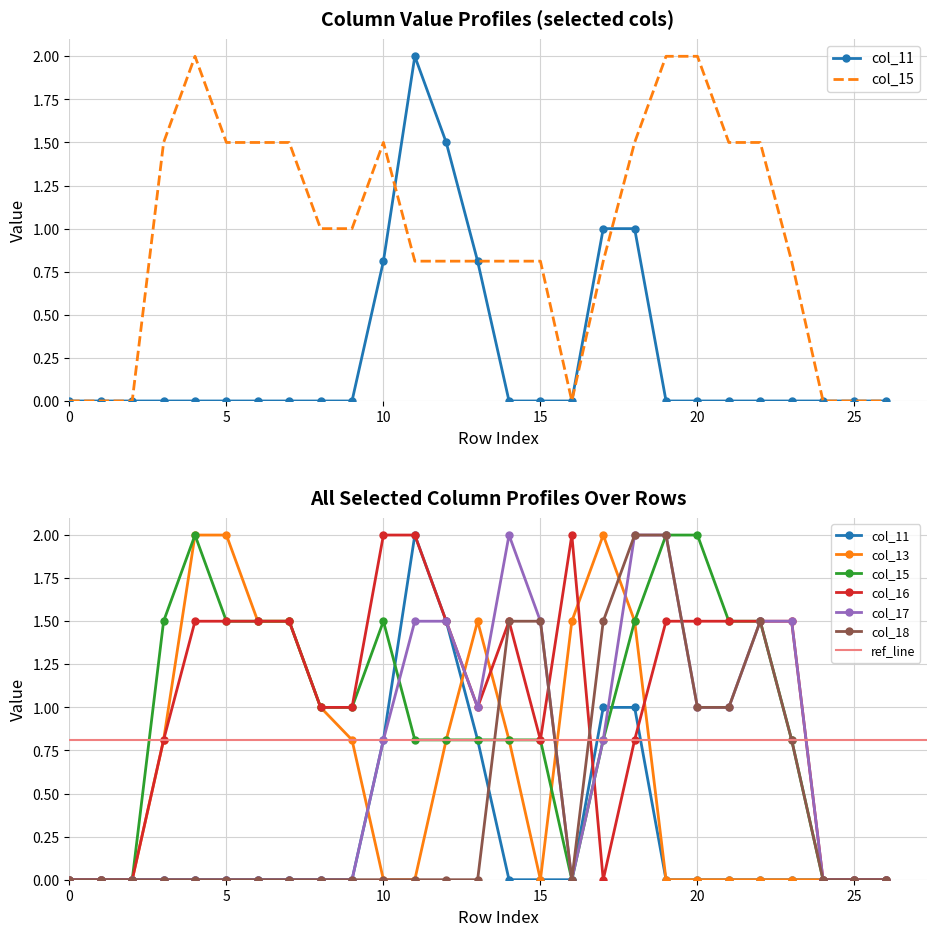

What is the highest value of the col_18 series?

2.0